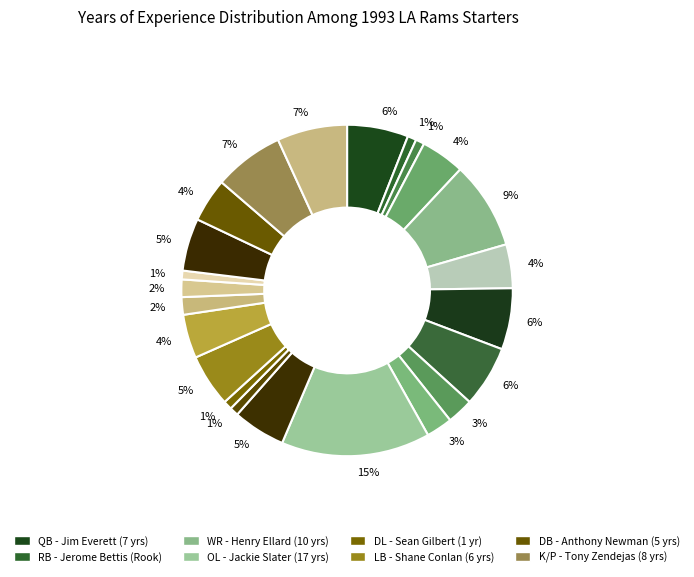

To the nearest percent, what is the average slice percentage?

4%